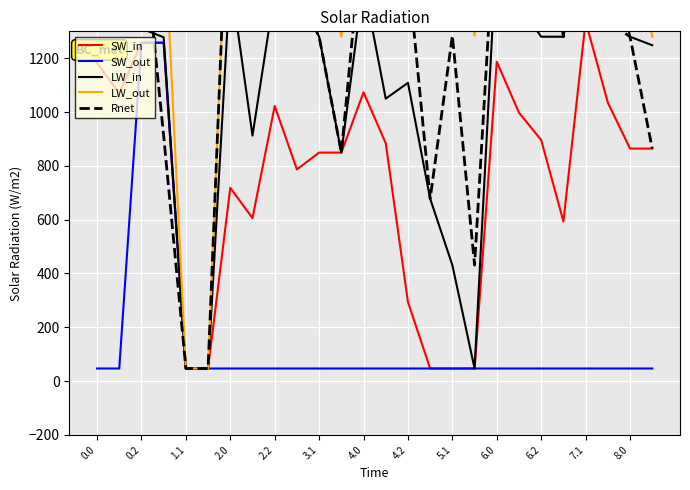

What is the highest value of the SW_in series?

1337.4